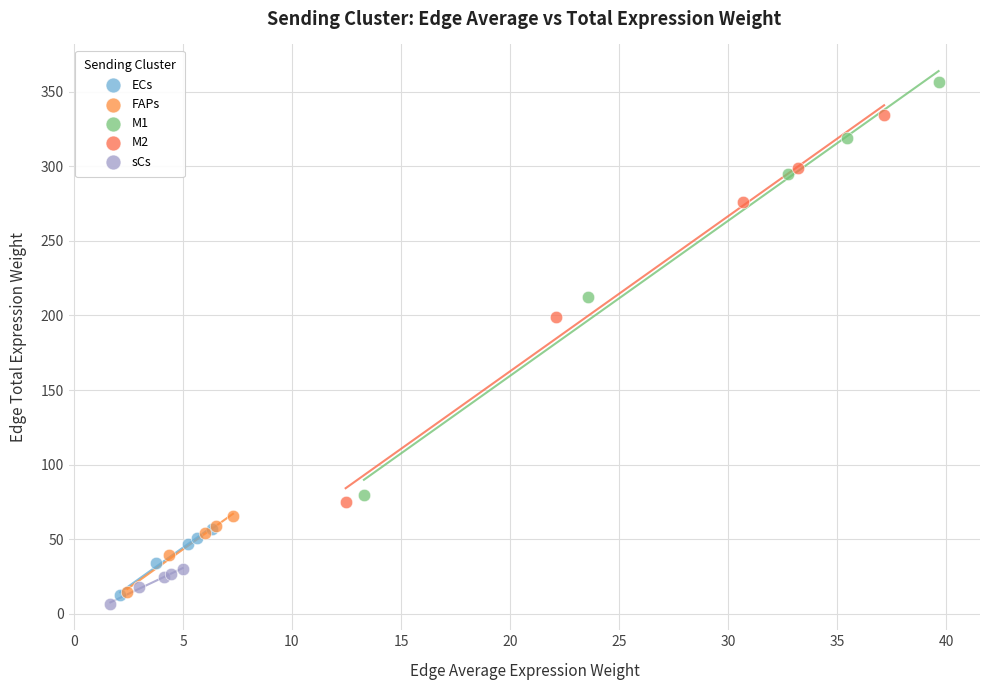

Which series contains the highest Y value?

M1